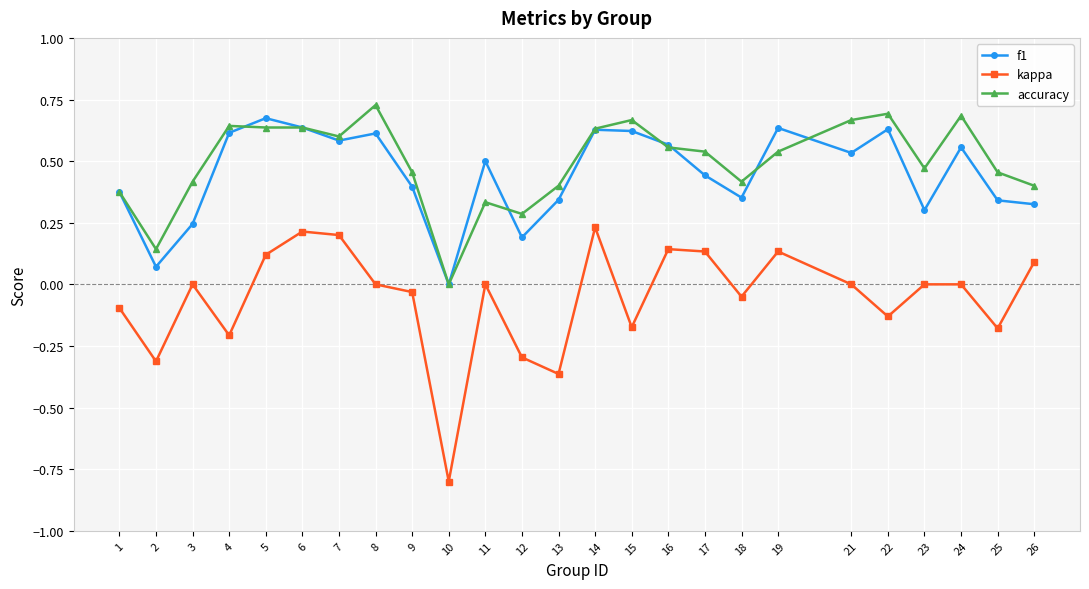

True or false: kappa has a value of 0.1 at 7.

False